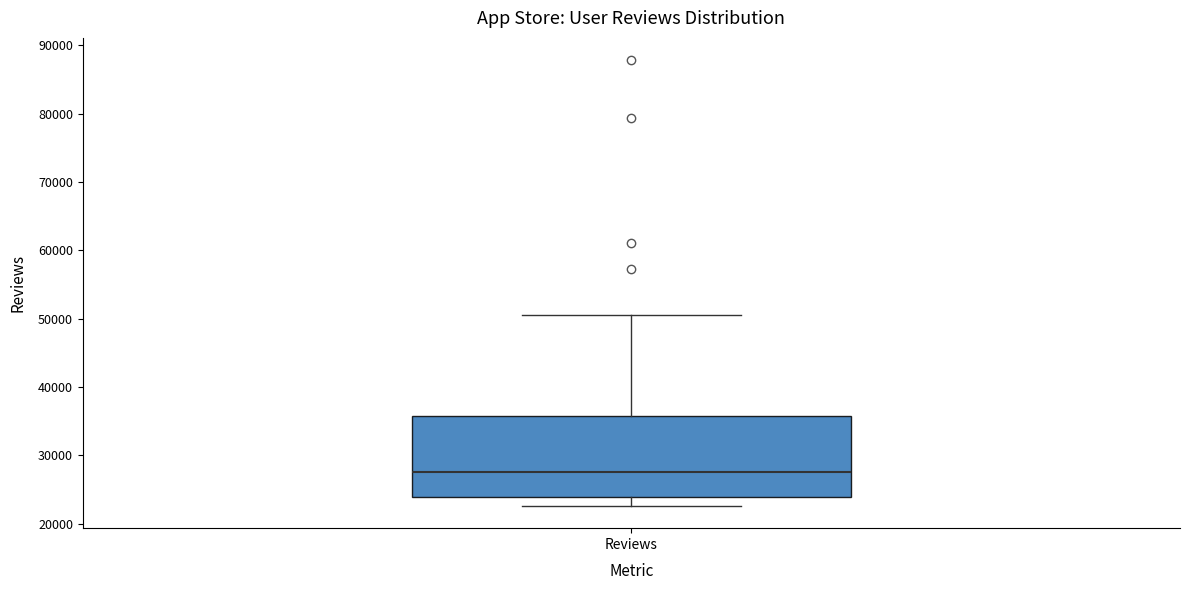

Read this box plot against the y-axis: the position of the median line, the range covered by the box, and the ends of both whiskers. The values are not printed on the chart, so give them approximately, as read against the axis.

median 28000, box 24000 to 36000, whiskers 23000 to 50000